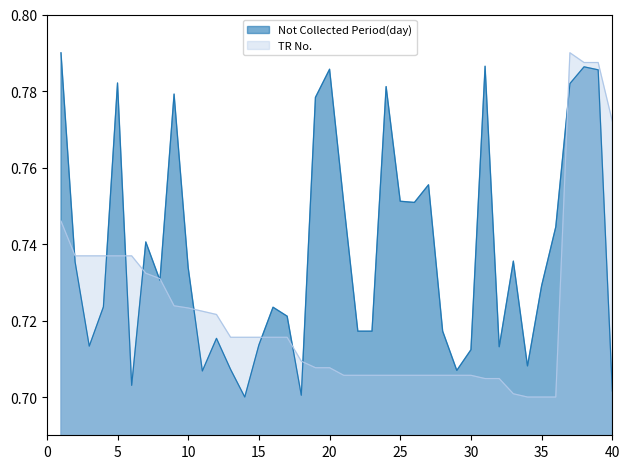

True or false: Not Collected Period(day) has a value of 0.4 at 29.

False